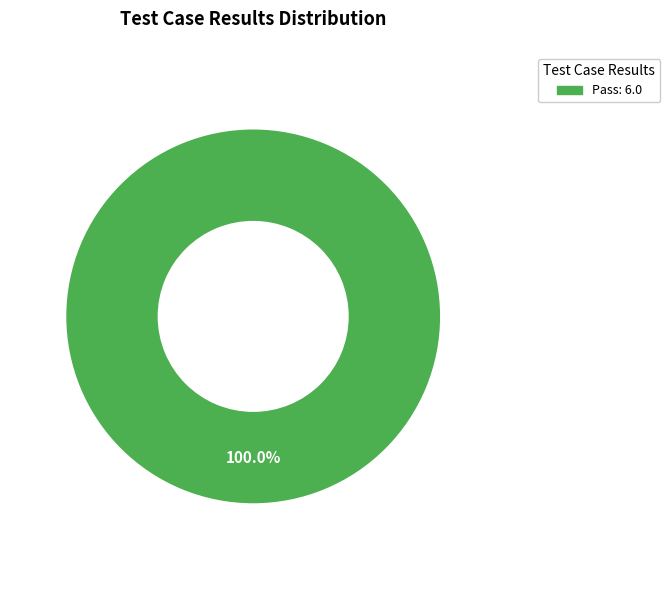

Is there a majority slice in this chart?

Yes